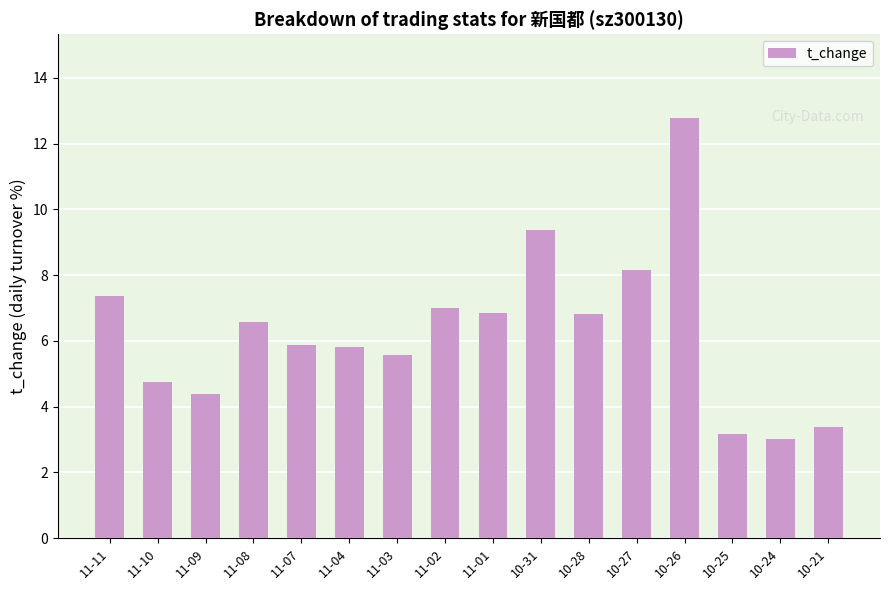

The chart shows a value of 3.2 at 10-25. True or false?

True